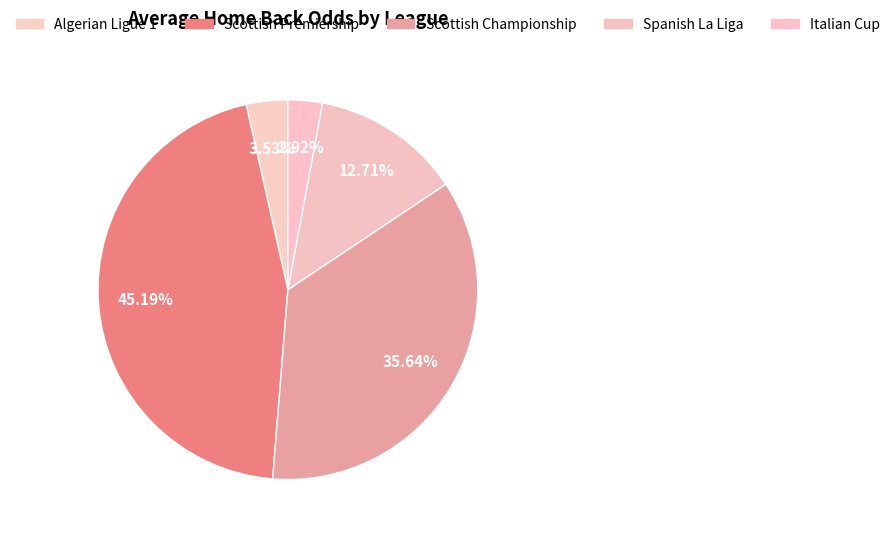

Which has a higher value, Algerian Ligue 1 or Scottish Premiership?

Scottish Premiership